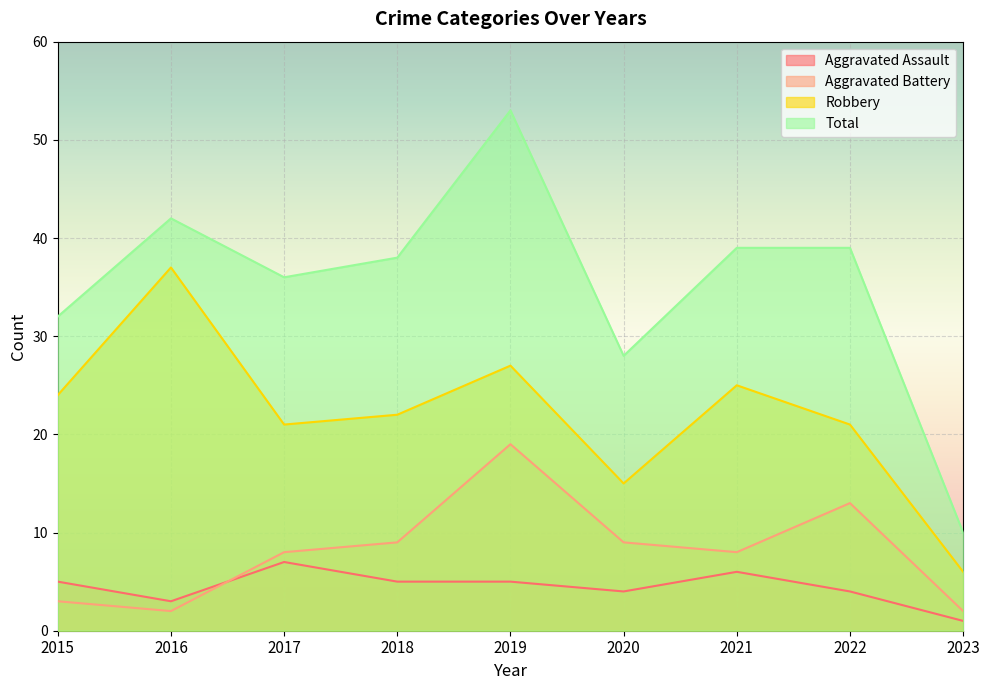

True or false: Robbery and Aggravated Assault cross at least once.

False